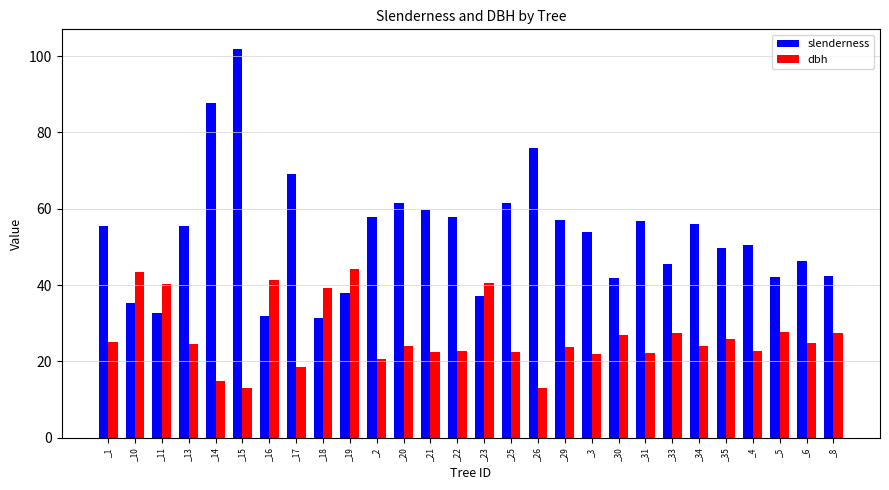

What is the minimum value for dbh?

12.9